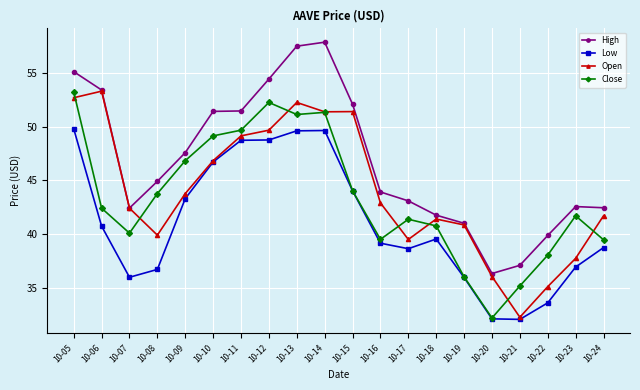

What is the average value of the Low series?

41.0